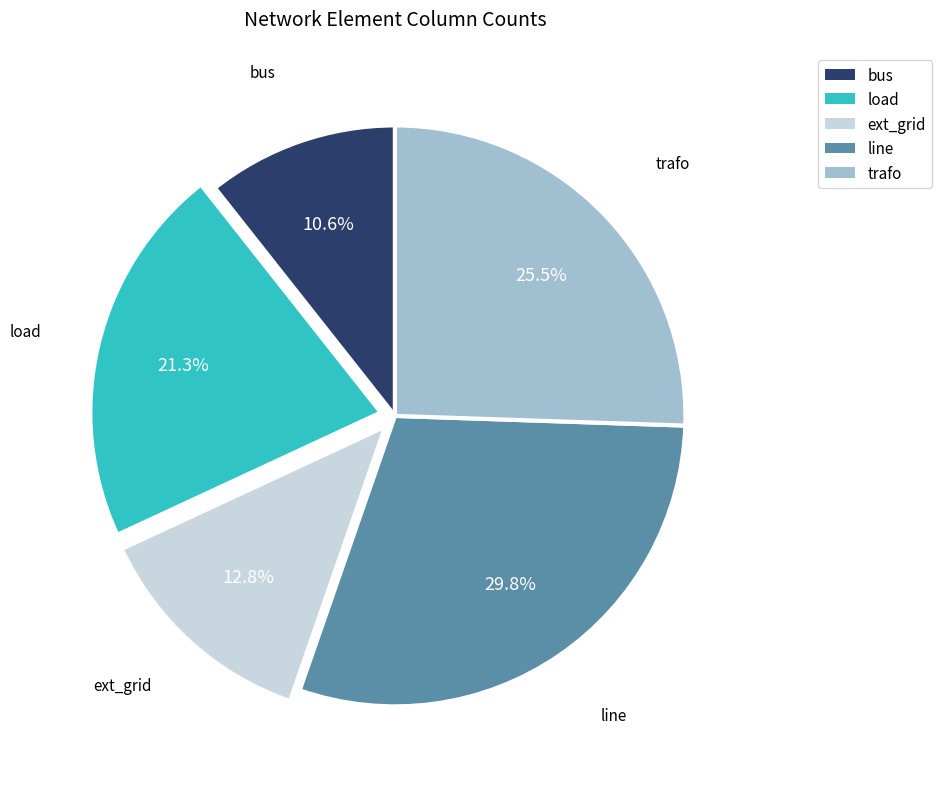

How many slices are in this pie chart?

5